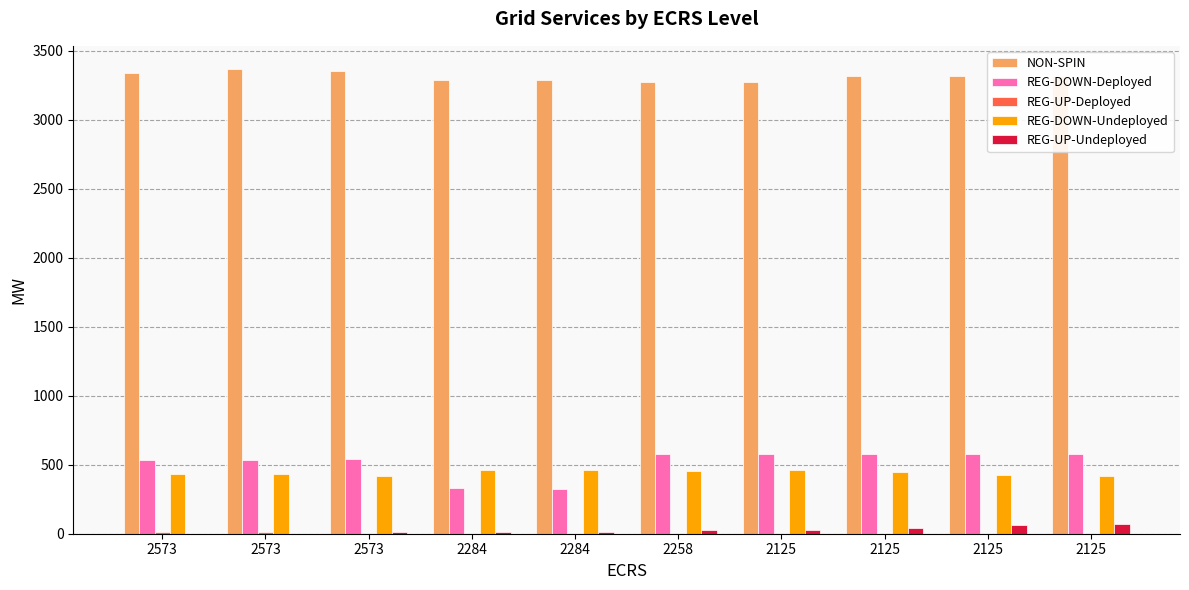

True or false: NON-SPIN has a value of 1221 at 2125.

False